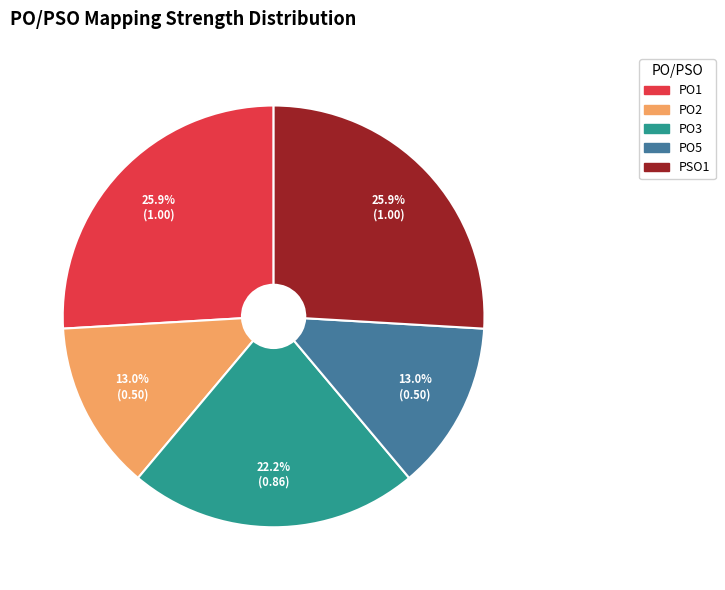

Combined, do PO5 and PO2 account for over 50%?

No